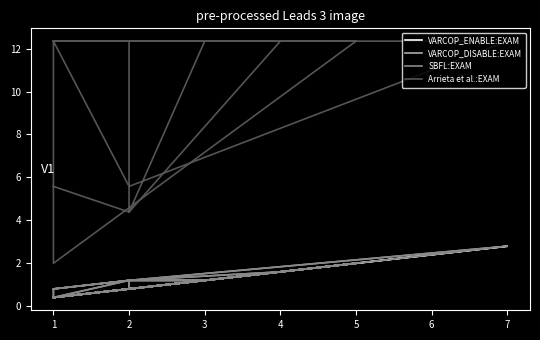

What is the difference between the second highest and second lowest values in the Arrieta et al.:EXAM series?

8.0